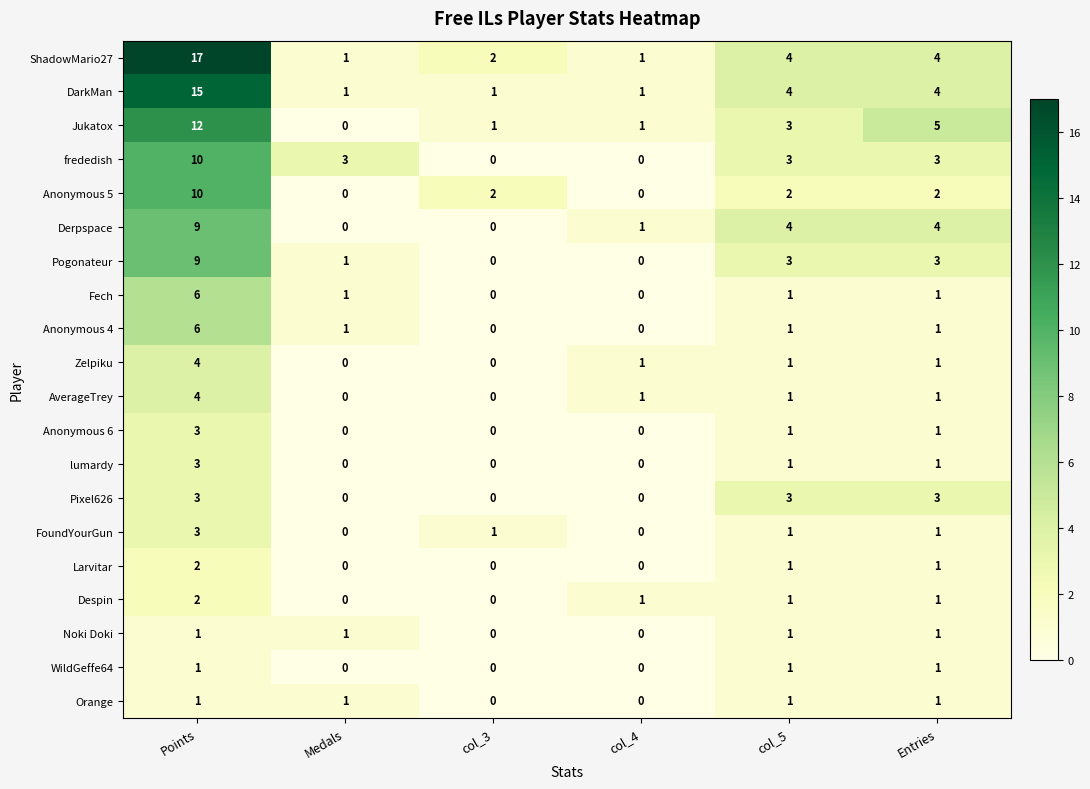

How many Anonymous 6 values are between 0 and 1?

5